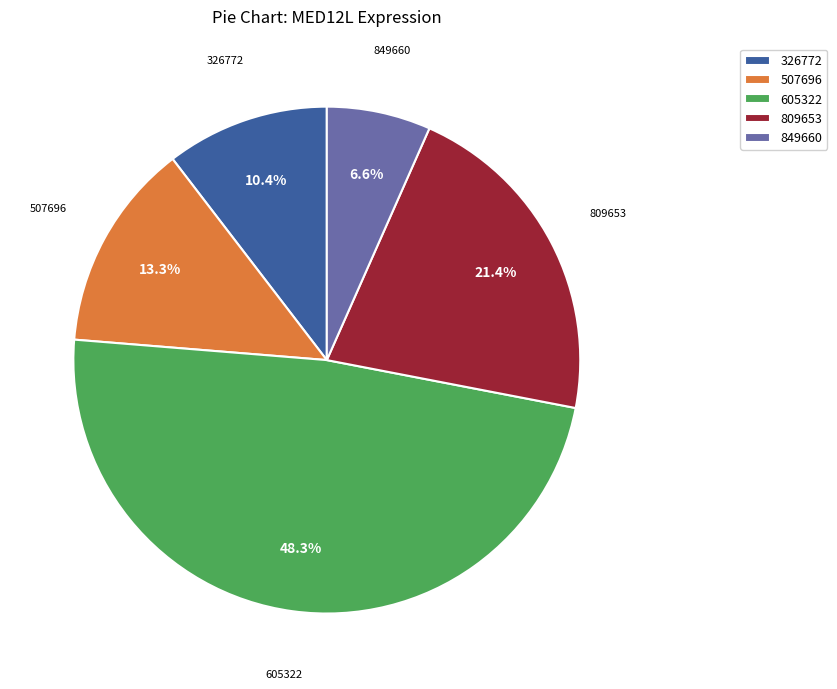

Rank the categories by value from highest to lowest.

605322, 809653, 507696, 326772, 849660